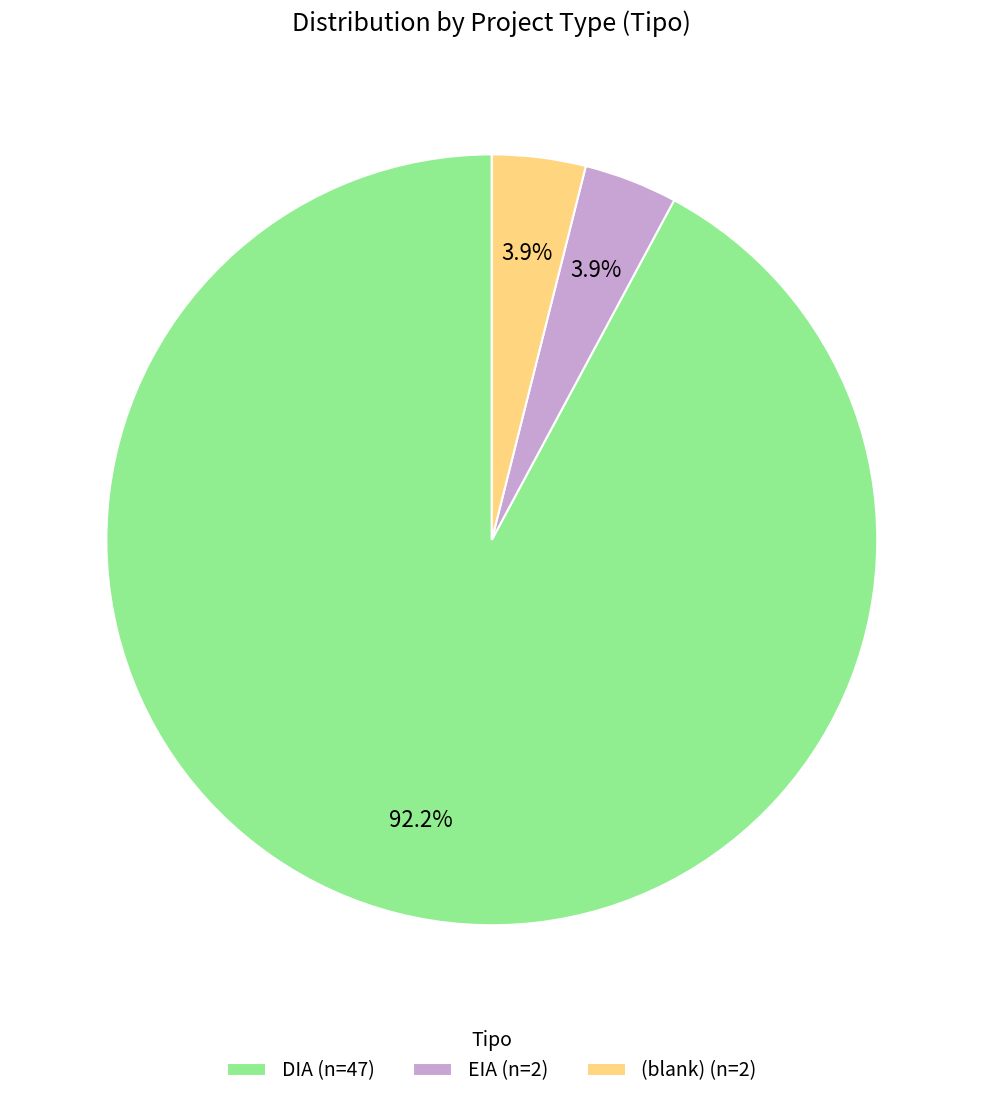

What portion of the pie excludes (blank) (n=2)?

96.1%